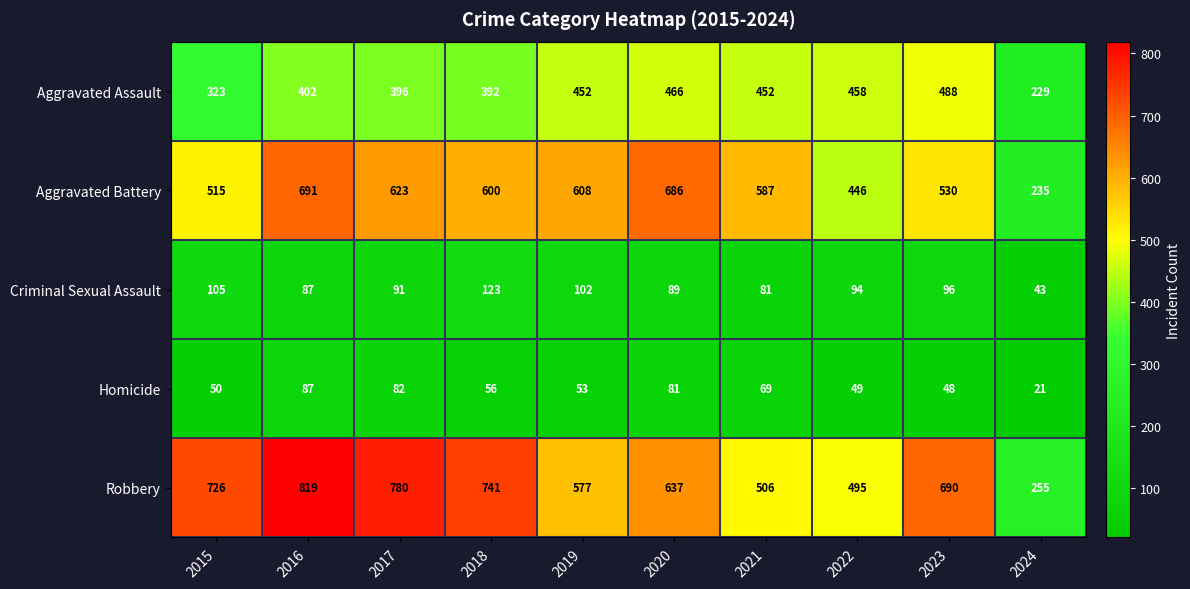

True or false: Homicide has a value of 56 at 2018.

True